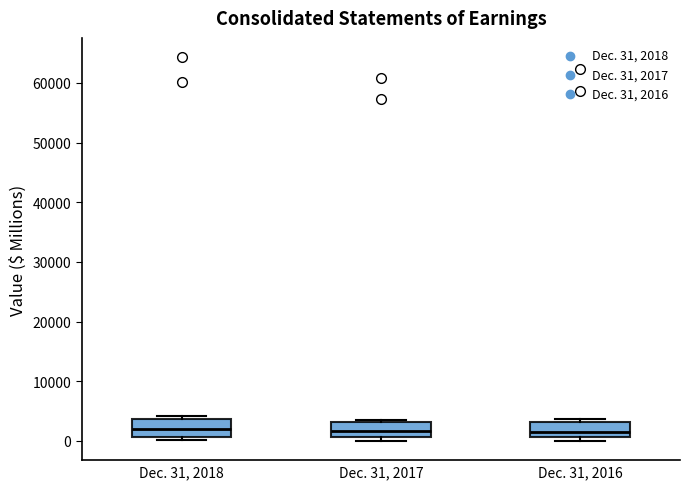

Where is the upper edge of the box for Dec. 31, 2016 on the y-axis? The values are not printed on the chart, so give them approximately, as read against the axis.

3000